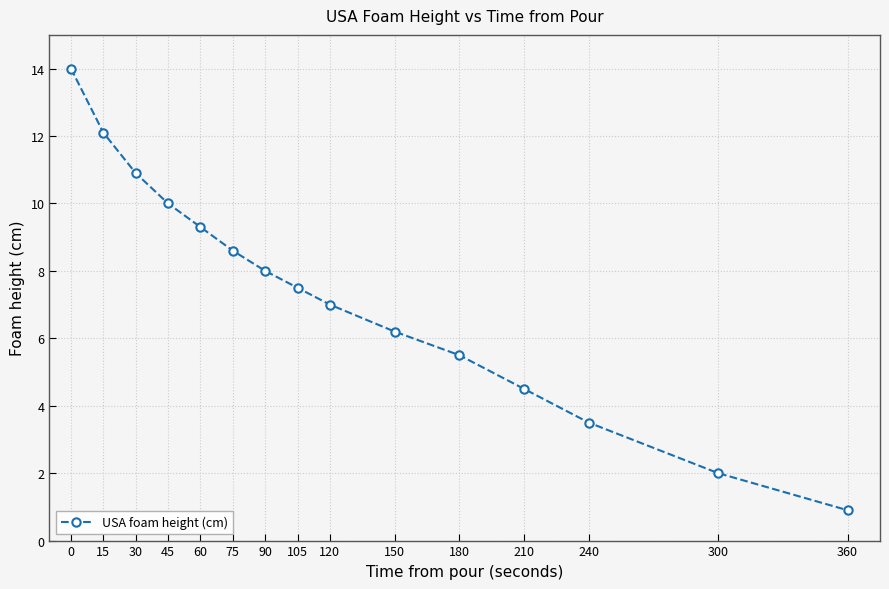

Approximately how many times larger is the value at 45 compared to 180?

1.8